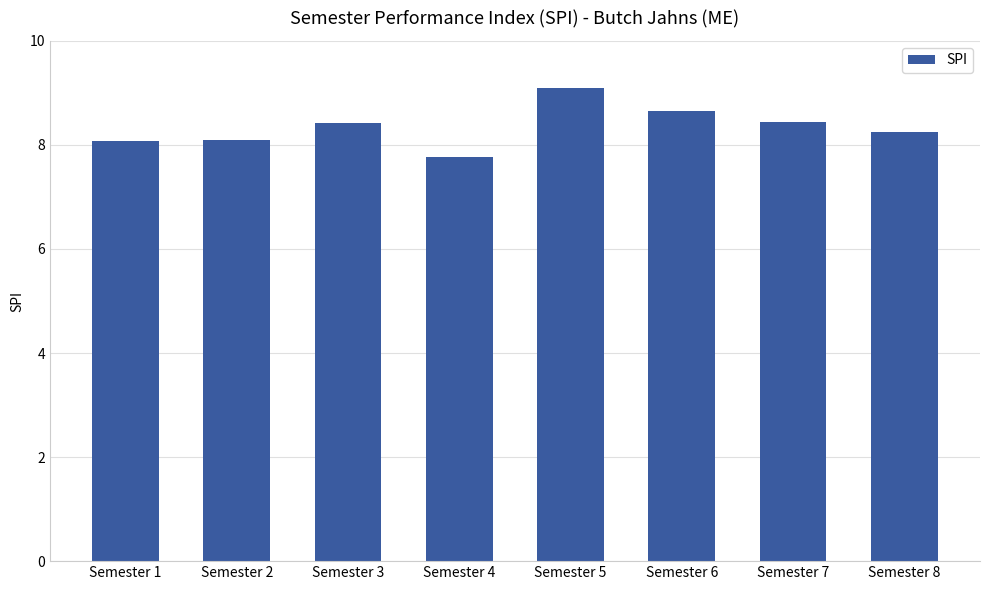

Count the number of values greater than 8.

7